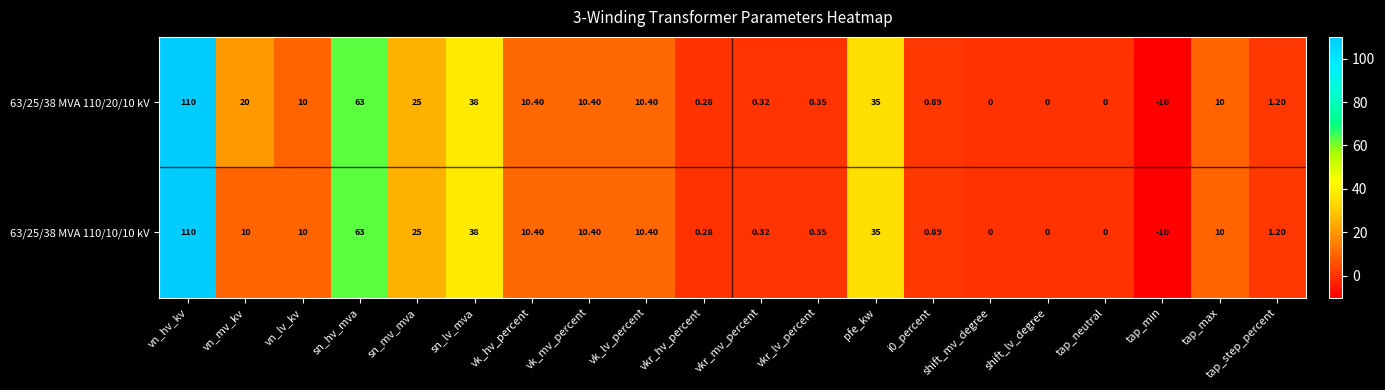

Which label corresponds to the smallest value in the chart?

tap_min